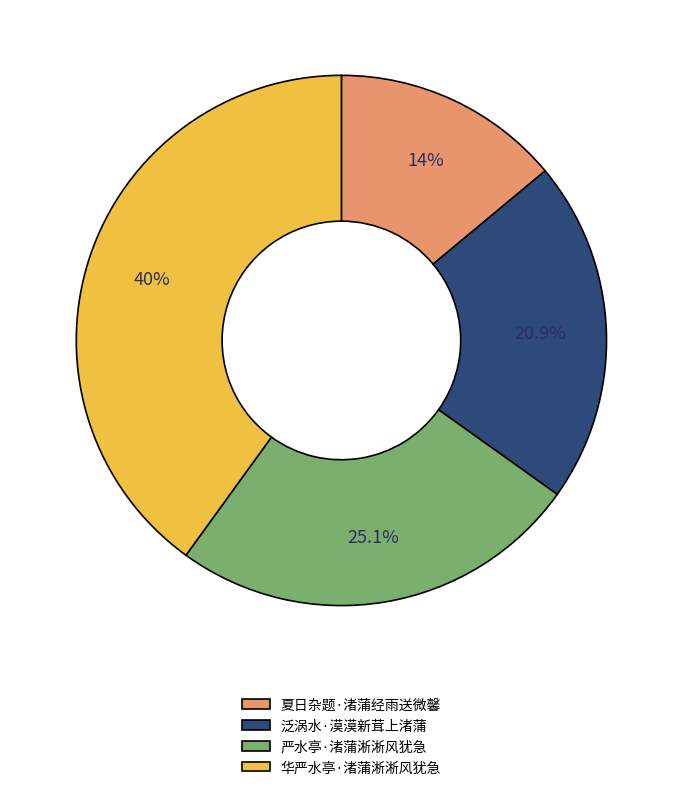

Which slice is the smallest?

夏日杂题·渚蒲经雨送微馨